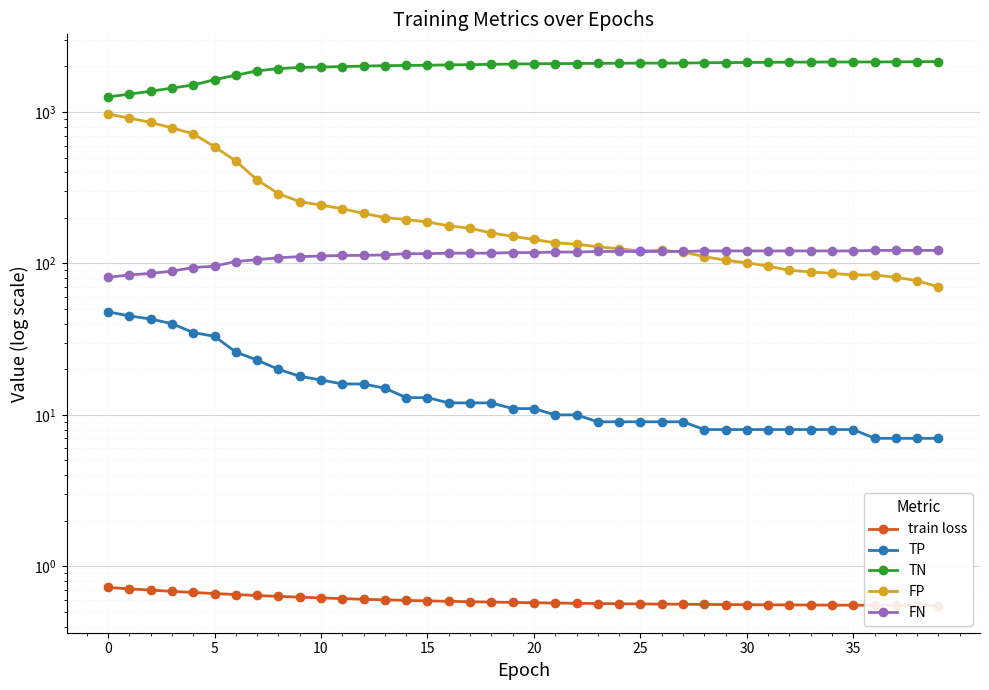

Is it true that TP equals 13.0 at 15?

True